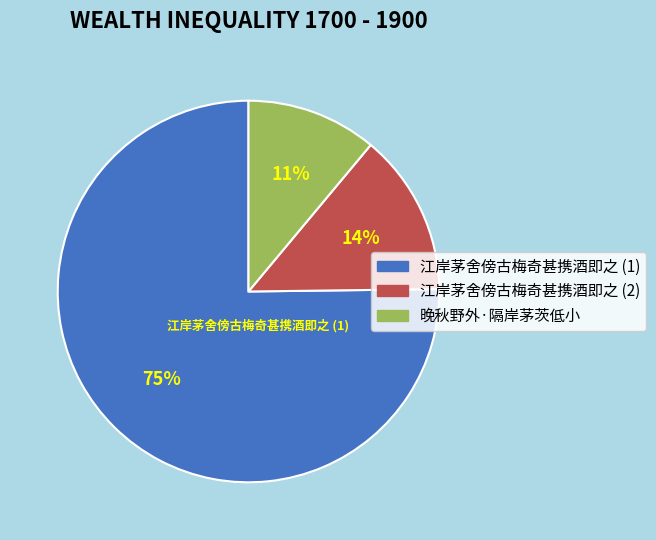

Is there a majority slice in this chart?

Yes